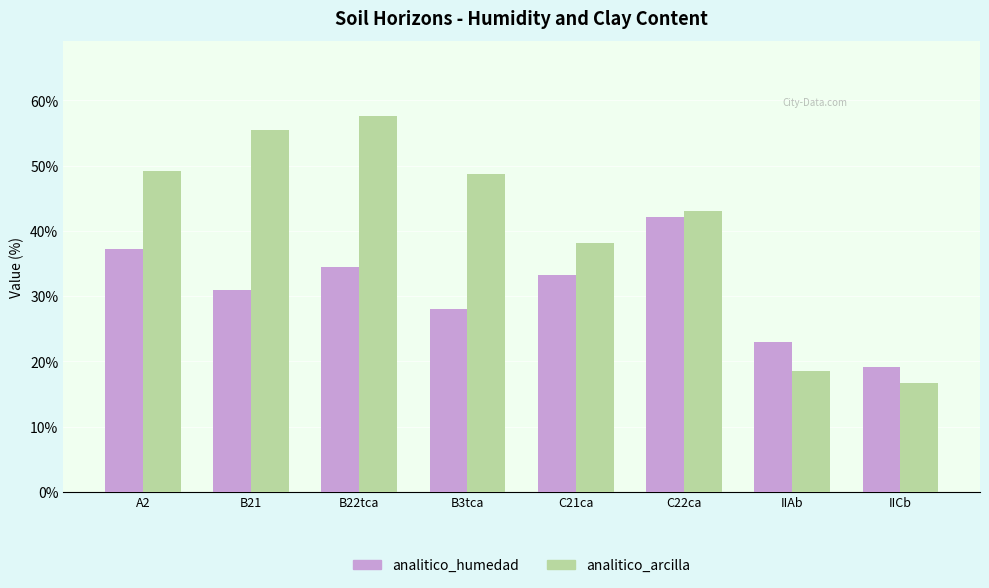

The value of analitico_arcilla at B3tca is 68.3. True or false?

False